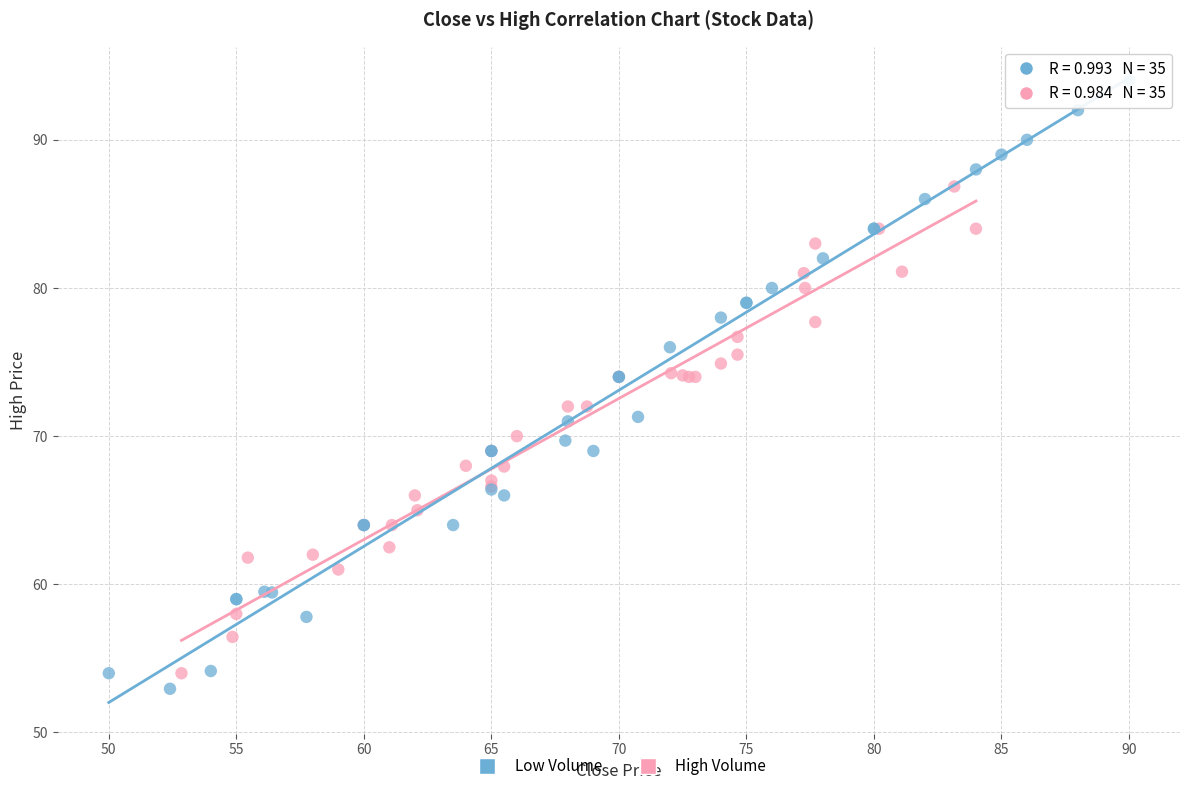

Which series reaches the minimum Y coordinate?

Low Volume